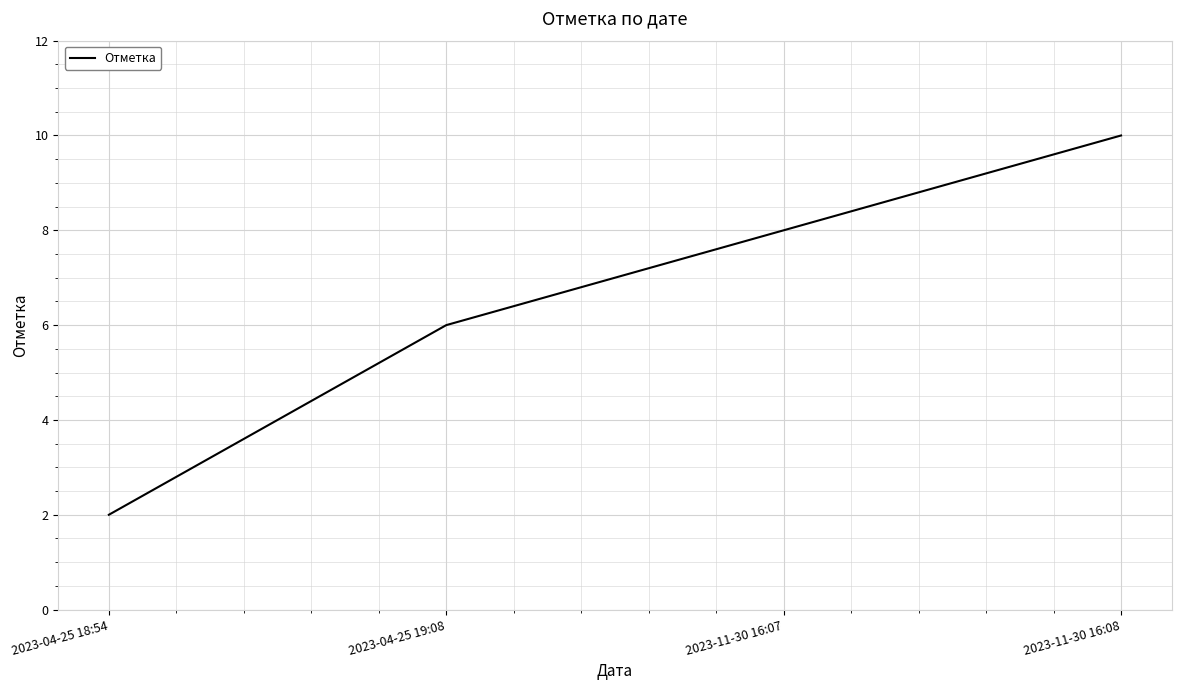

List the labels in order of value, largest first.

2023-11-30 16:08, 2023-11-30 16:07, 2023-04-25 19:08, 2023-04-25 18:54